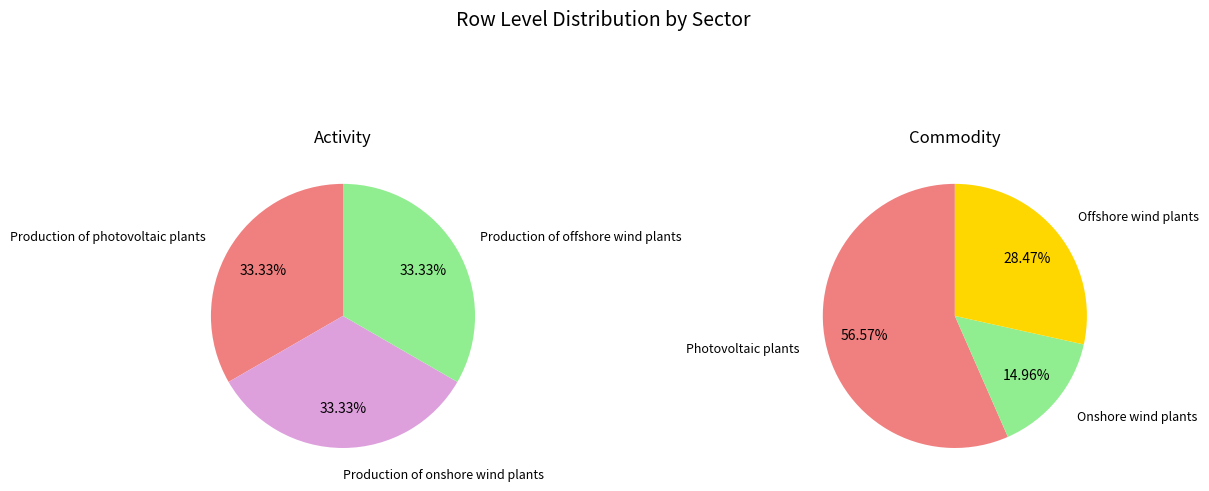

Is Commodity the majority of the pie?

No